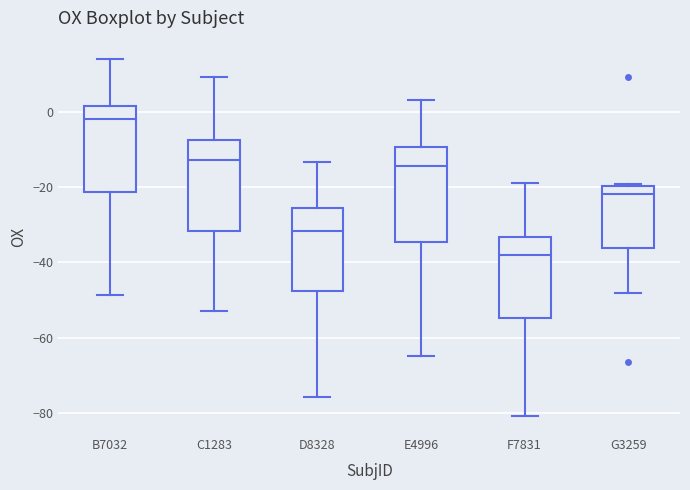

Where is the lower edge of the box for G3259 on the y-axis? The values are not printed on the chart, so give them approximately, as read against the axis.

-36